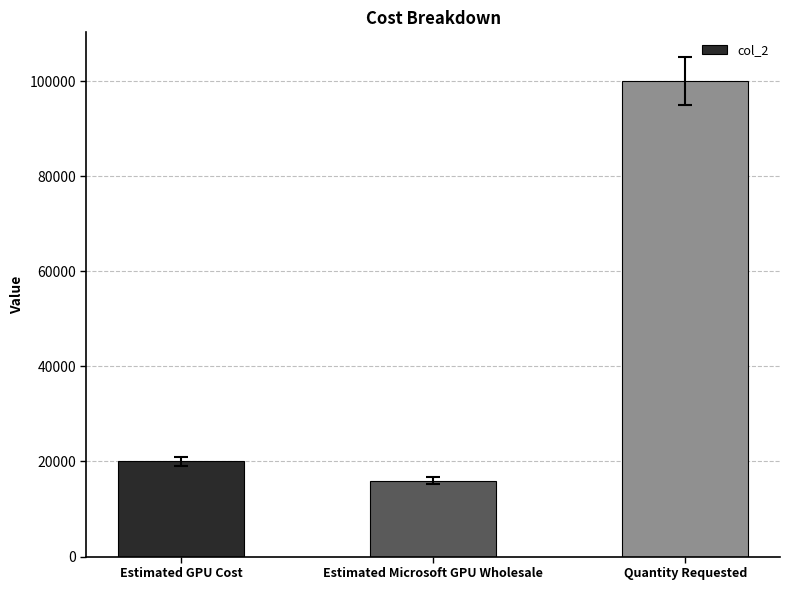

Is it true that the value at Estimated GPU Cost is 29287?

False